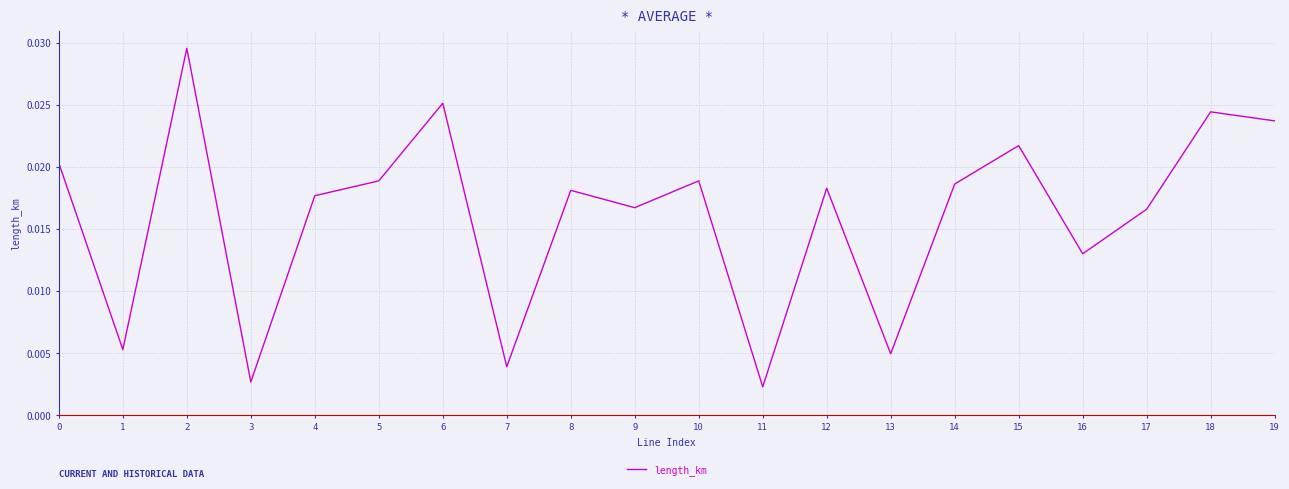

What is the sum of all values?

0.3